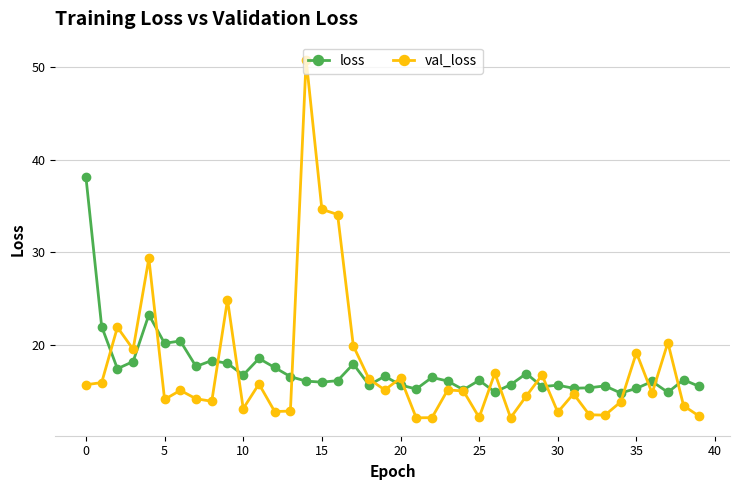

What is the lowest value of the loss series?

14.8